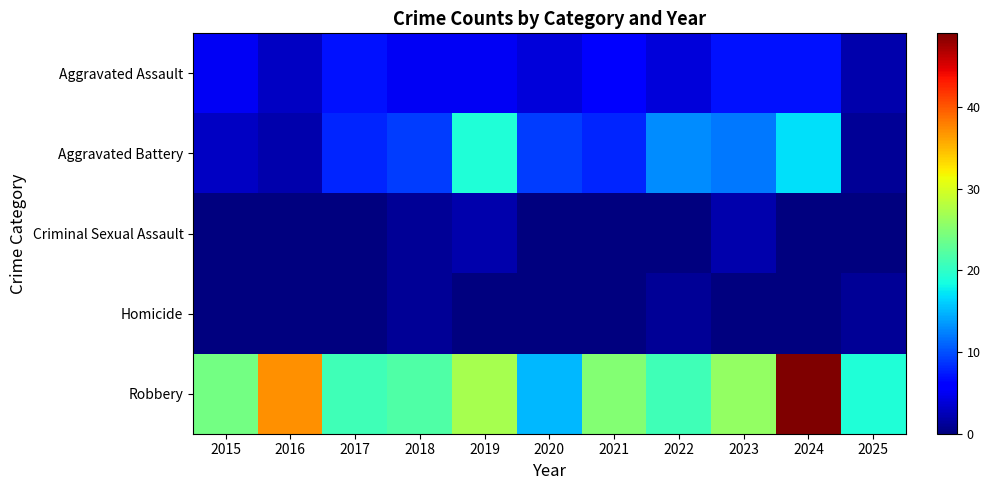

Which series has the largest total across all categories?

Robbery